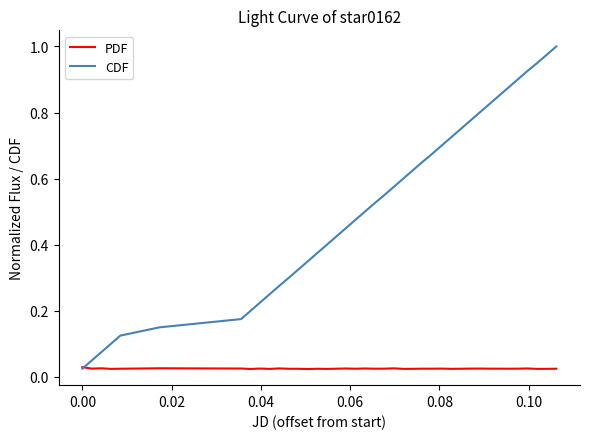

Which series has the widest spread of values?

CDF